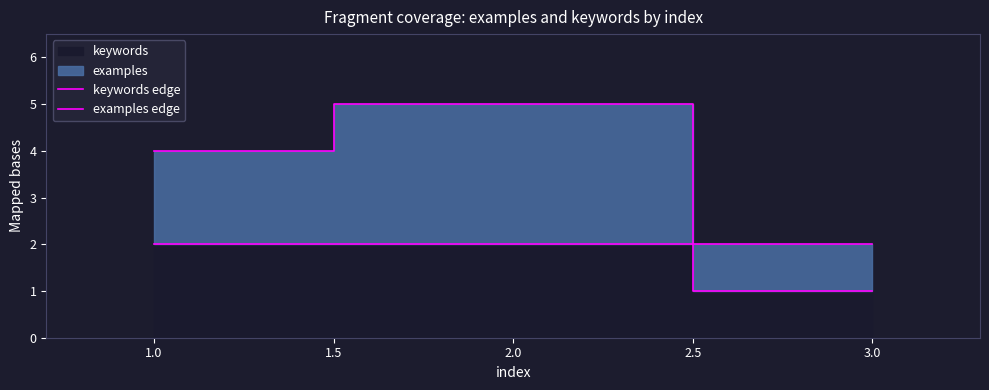

Does the chart have visible grid lines?

No